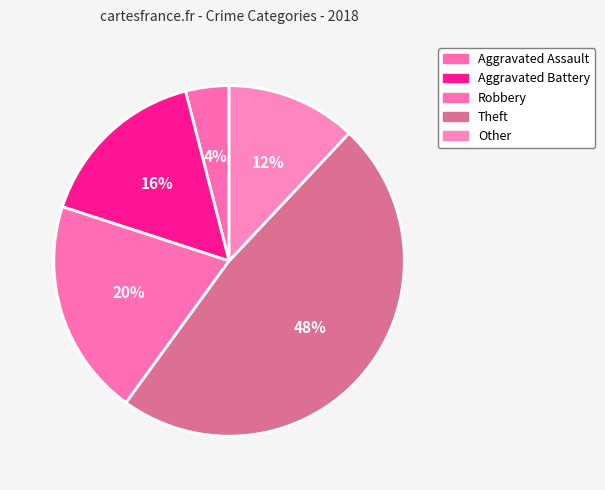

How many slices are in this pie chart?

5